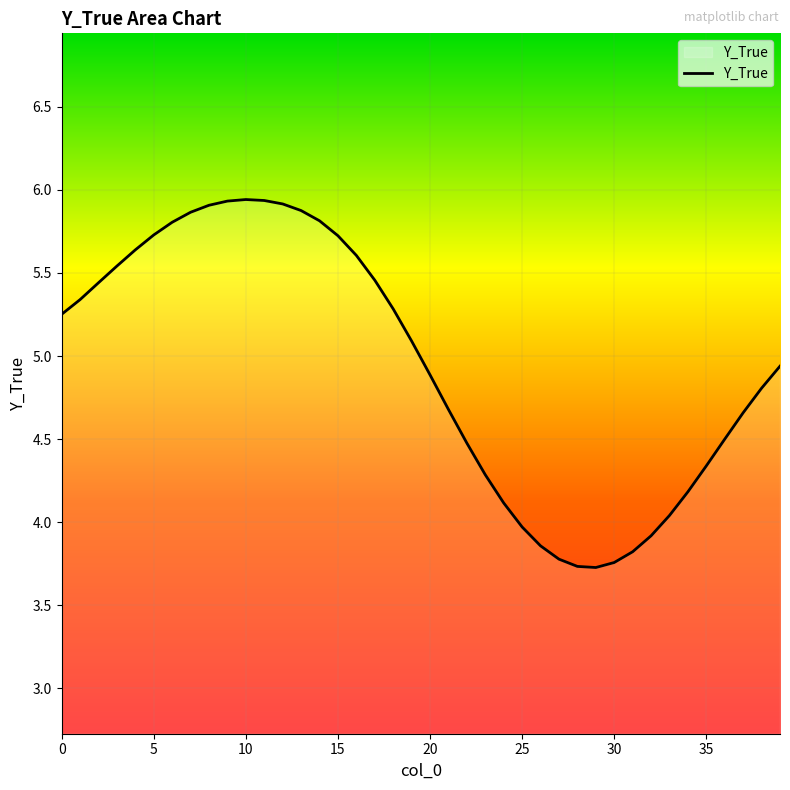

What is the maximum value shown in the chart?

5.9